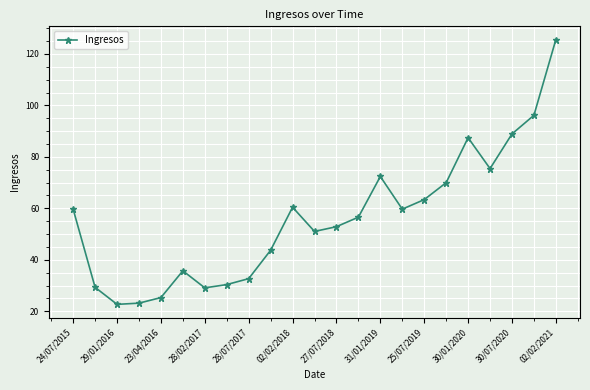

What is the greatest value displayed?

125.6